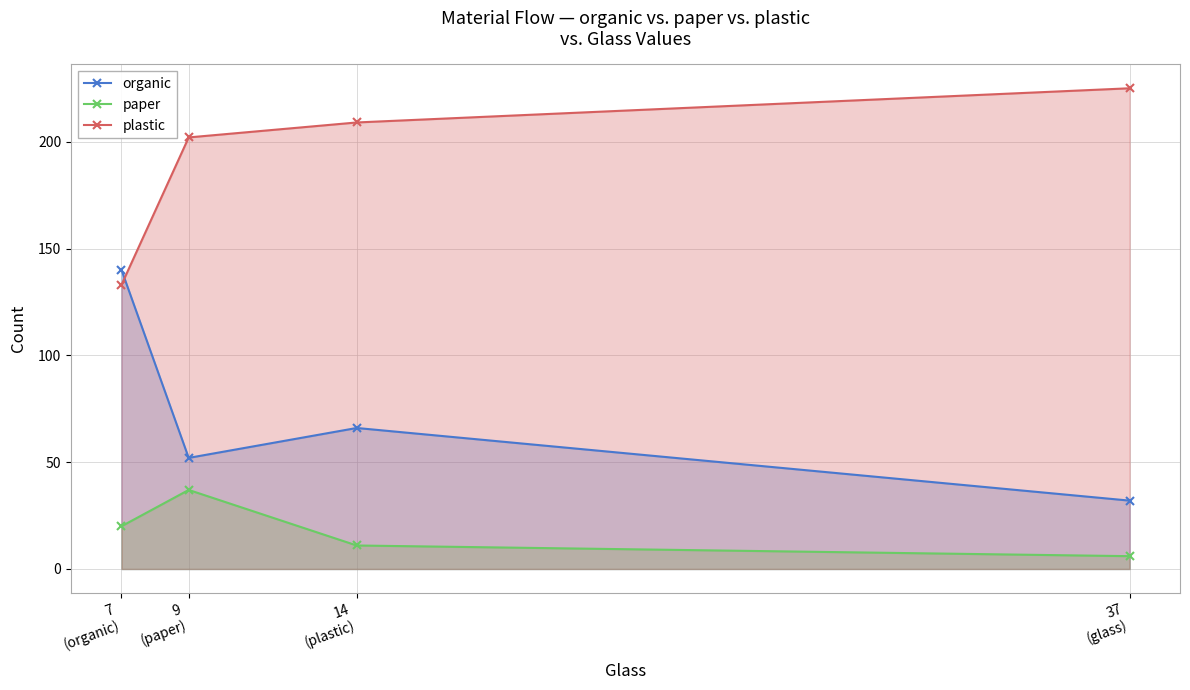

What are all the series names shown in the legend?

organic, paper, plastic